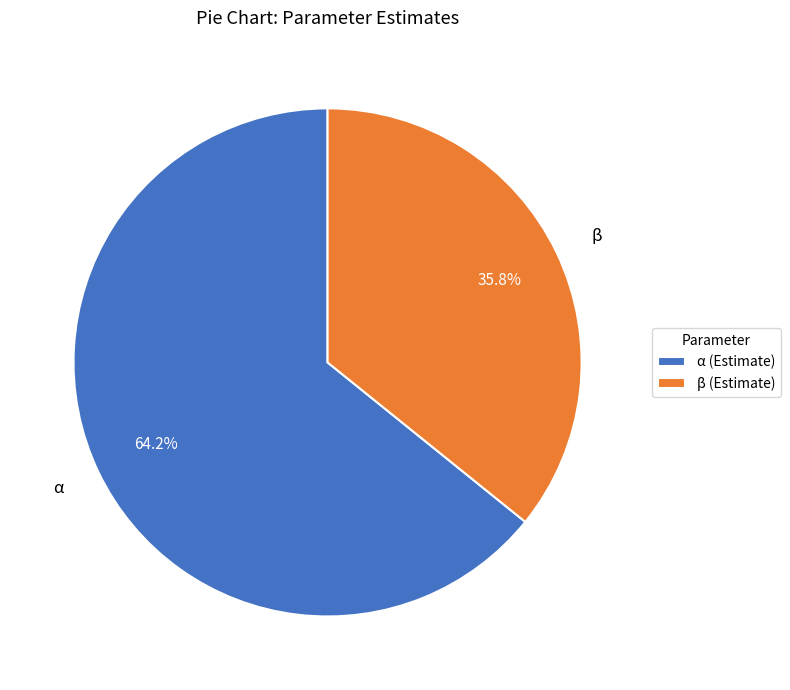

Between α and β, which is larger?

α